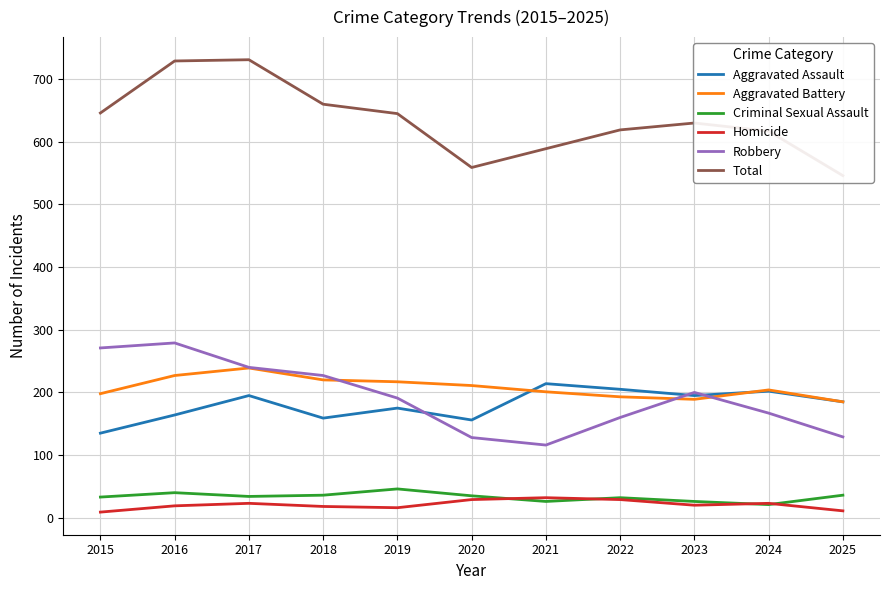

How many data points in Total are less than 630?

5